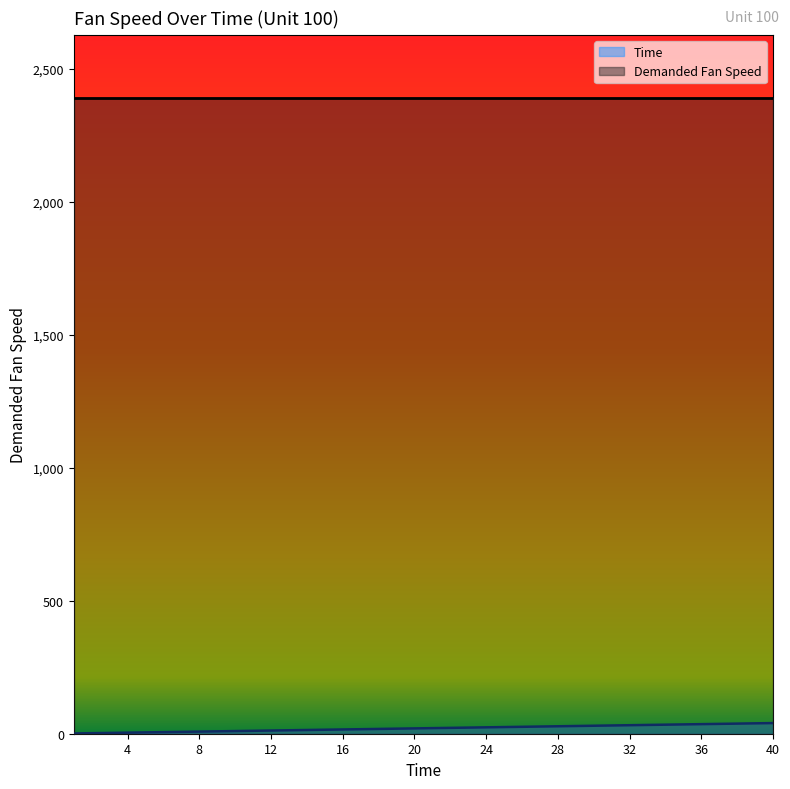

List the labels in order of value, smallest first.

1, 2, 3, 4, 5, 6, 7, 8, 9, 10, 11, 12, 13, 14, 15, 16, 17, 18, 19, 20, 21, 22, 23, 24, 25, 26, 27, 28, 29, 30, 31, 32, 33, 34, 35, 36, 37, 38, 39, 40